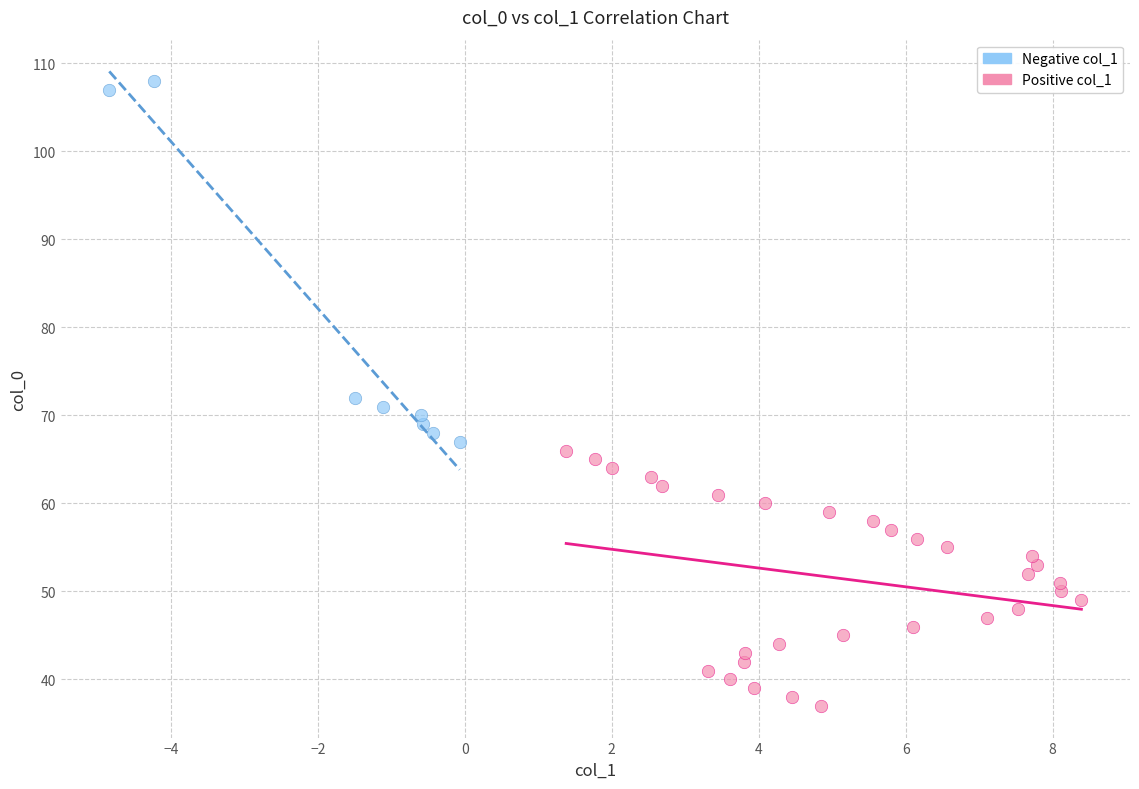

Which series contains the highest Y value?

Negative col_1